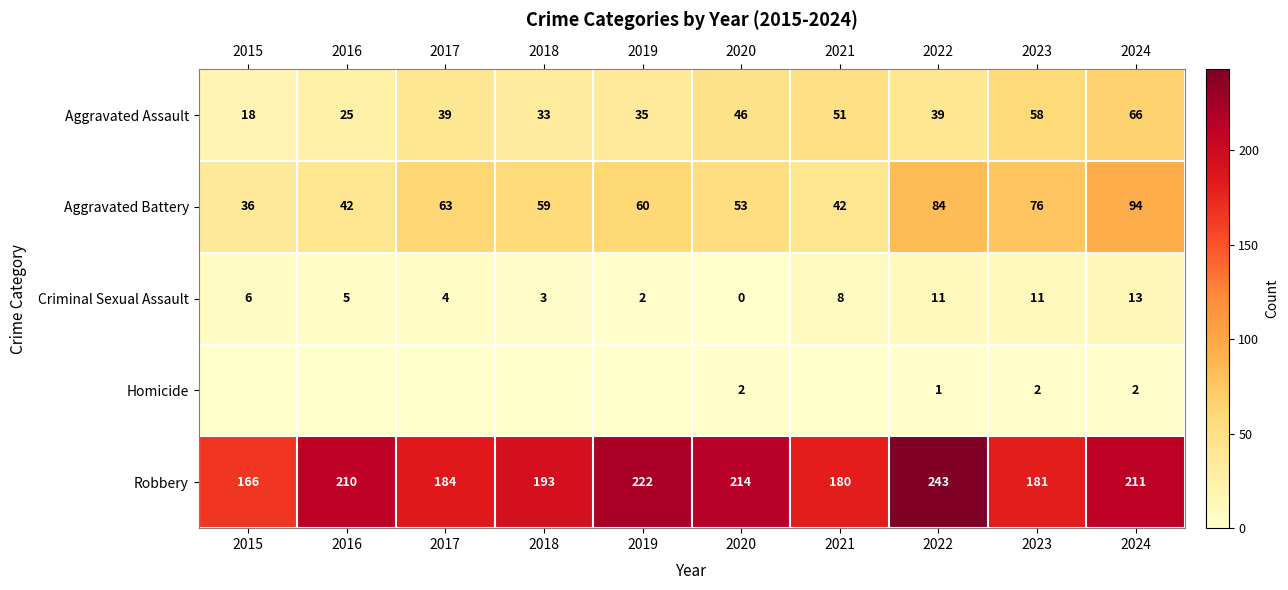

What is the average value of the Aggravated Battery series?

61